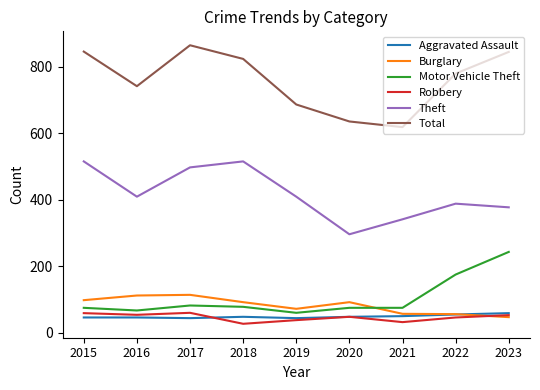

Is the value of Theft at 2015 greater than the value of Aggravated Assault at 2017?

Yes